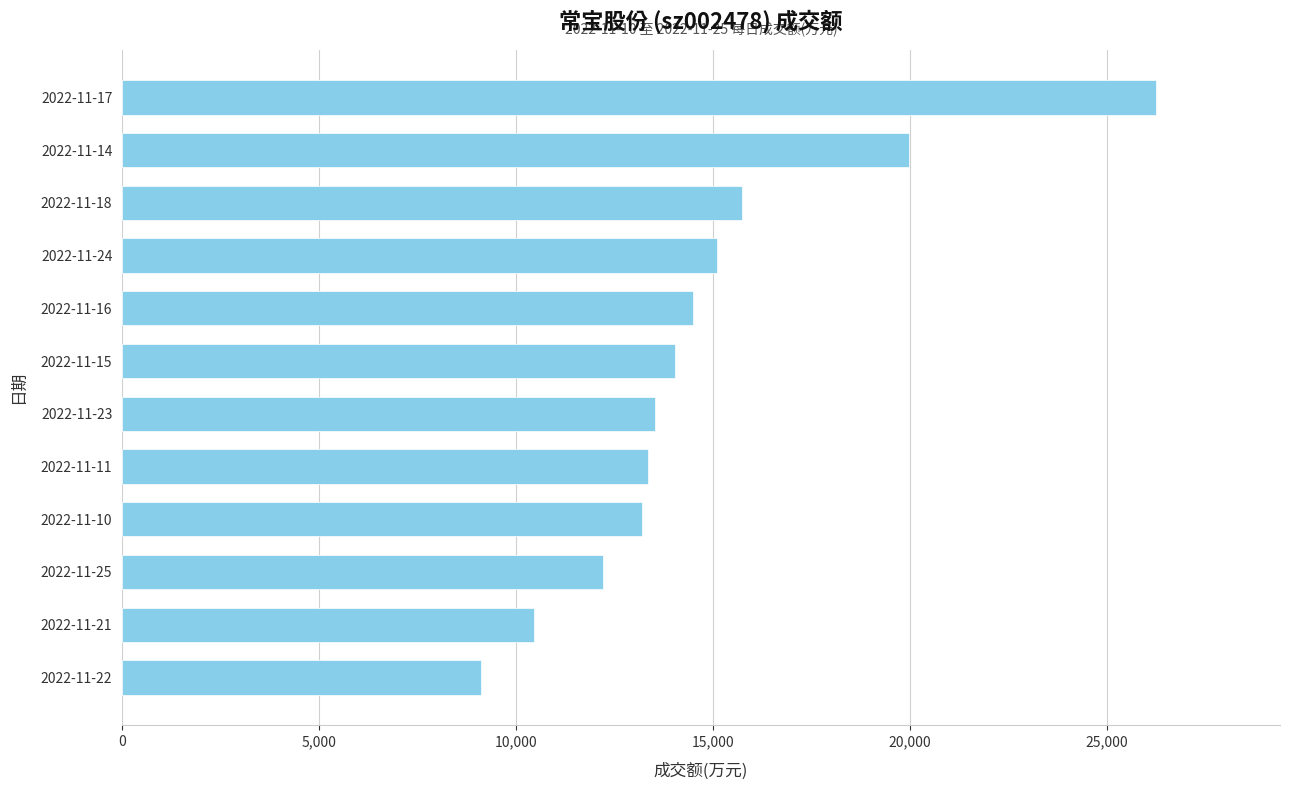

Is it true that the value at 2022-11-11 is 13354?

True